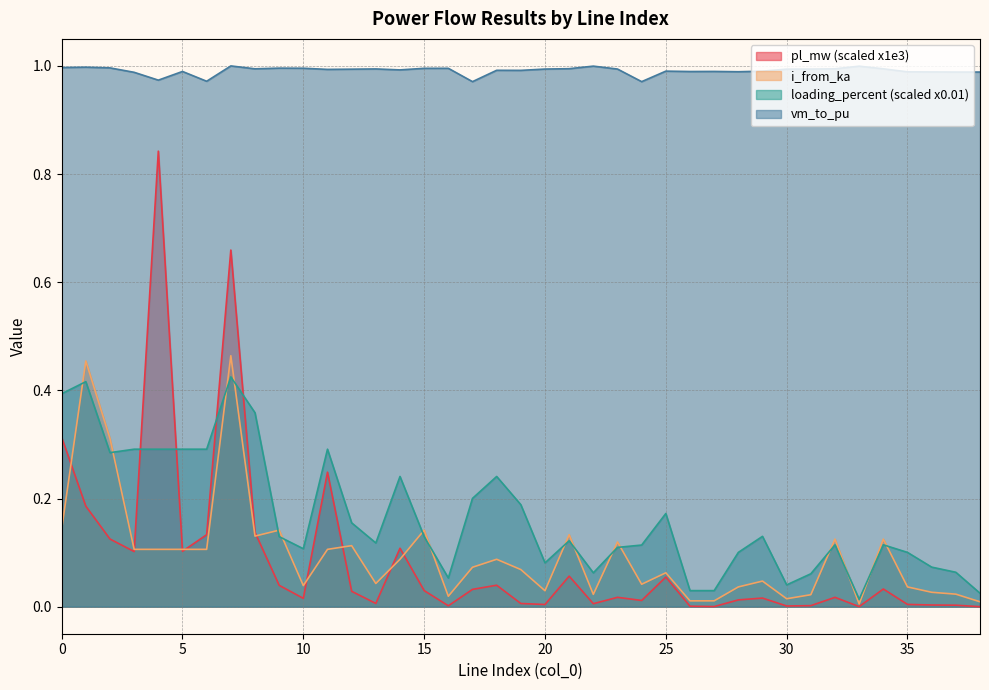

Which label corresponds to the smallest value in the chart?

38